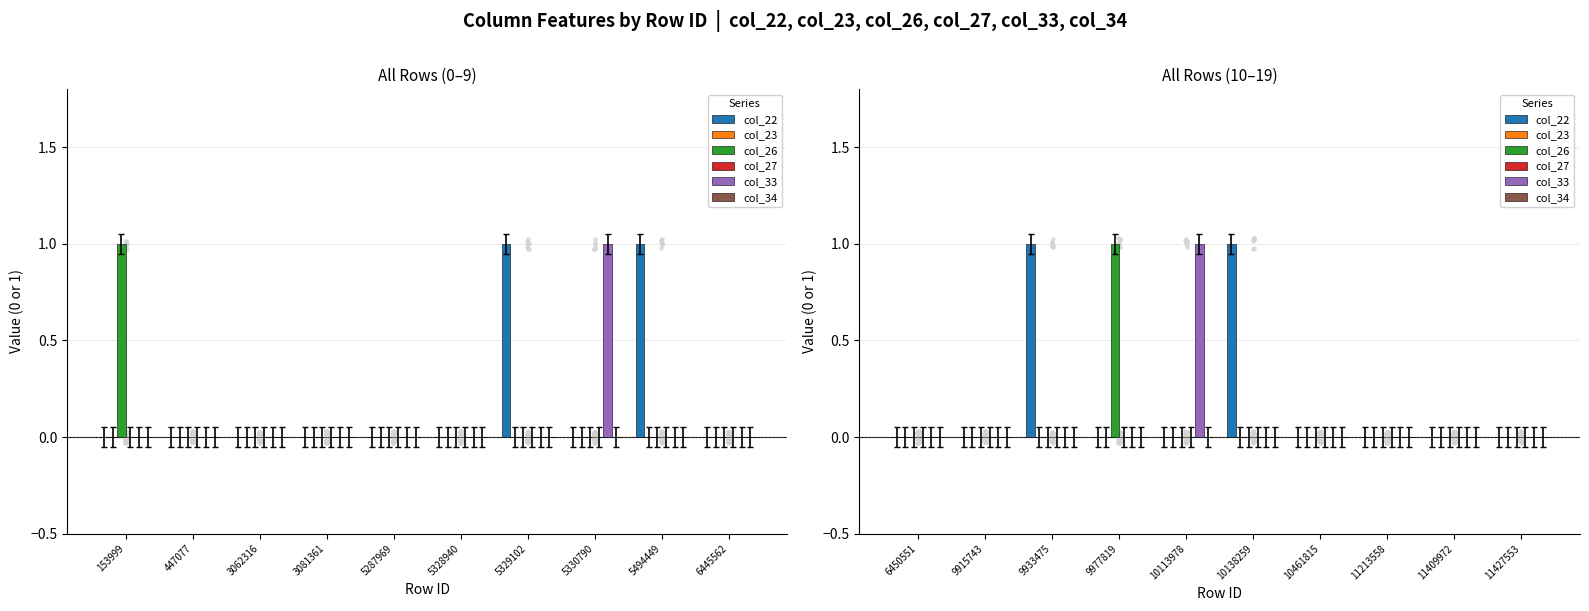

Which series has the widest spread of Y values?

col_22